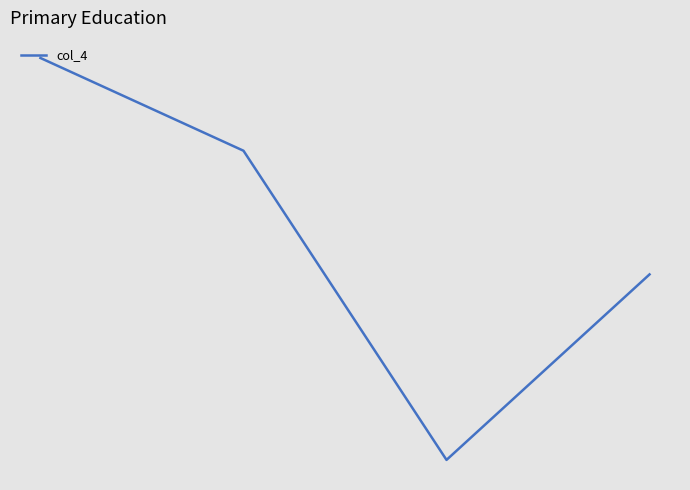

Is this an area chart (filled region under the line)?

No